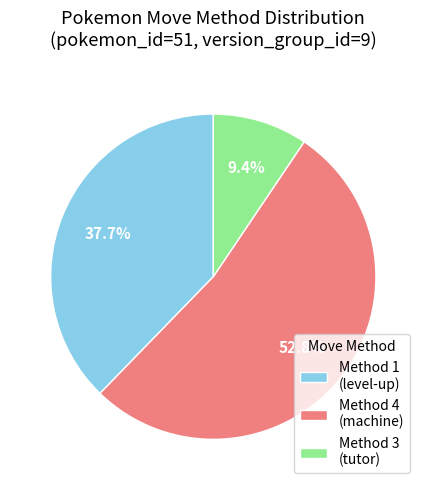

Which slice is the smallest?

Method 3 (tutor)